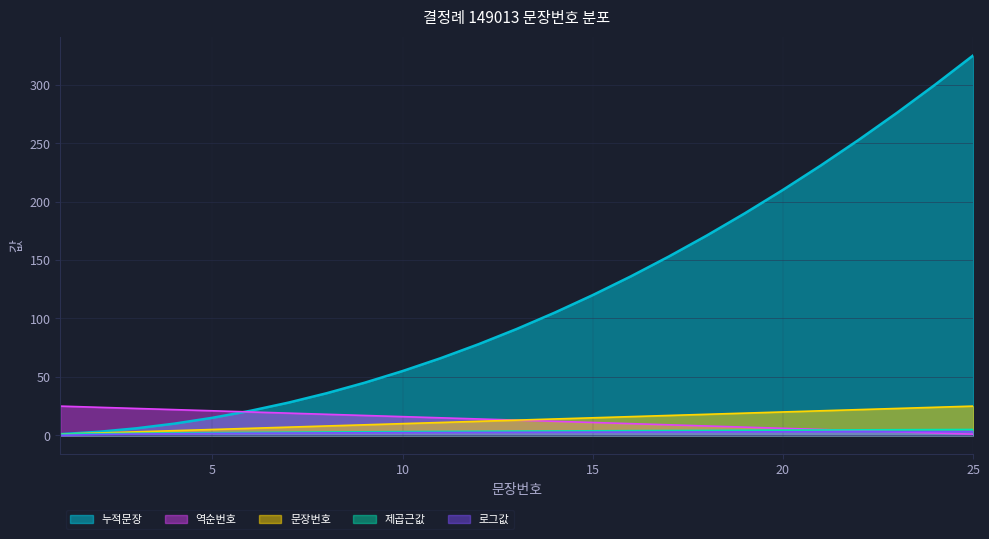

What are all the series names shown in the legend?

누적문장, 역순번호, 문장번호, 제곱근값, 로그값